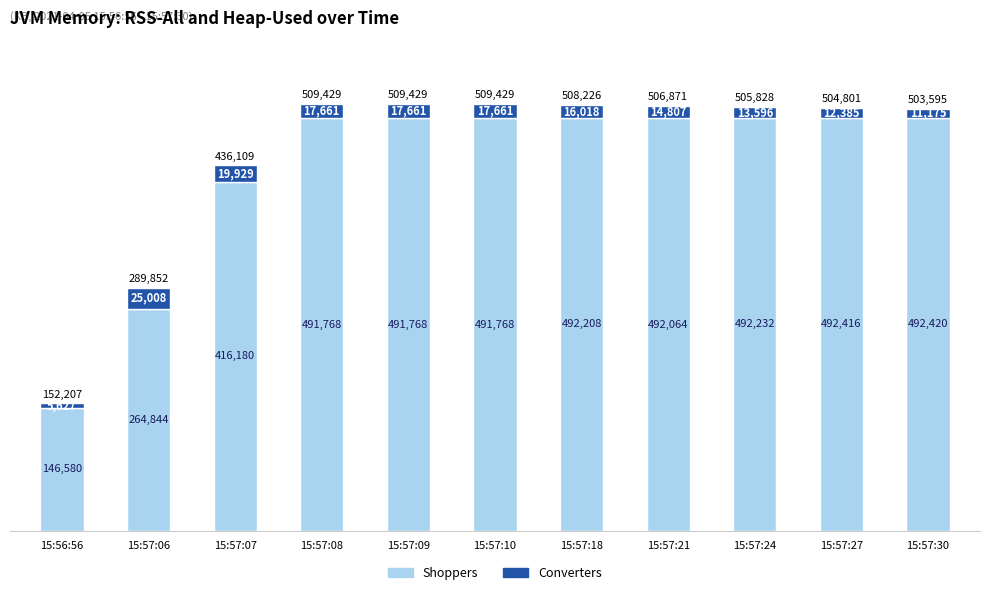

At which label is Shoppers closest to 319500?

15:57:06